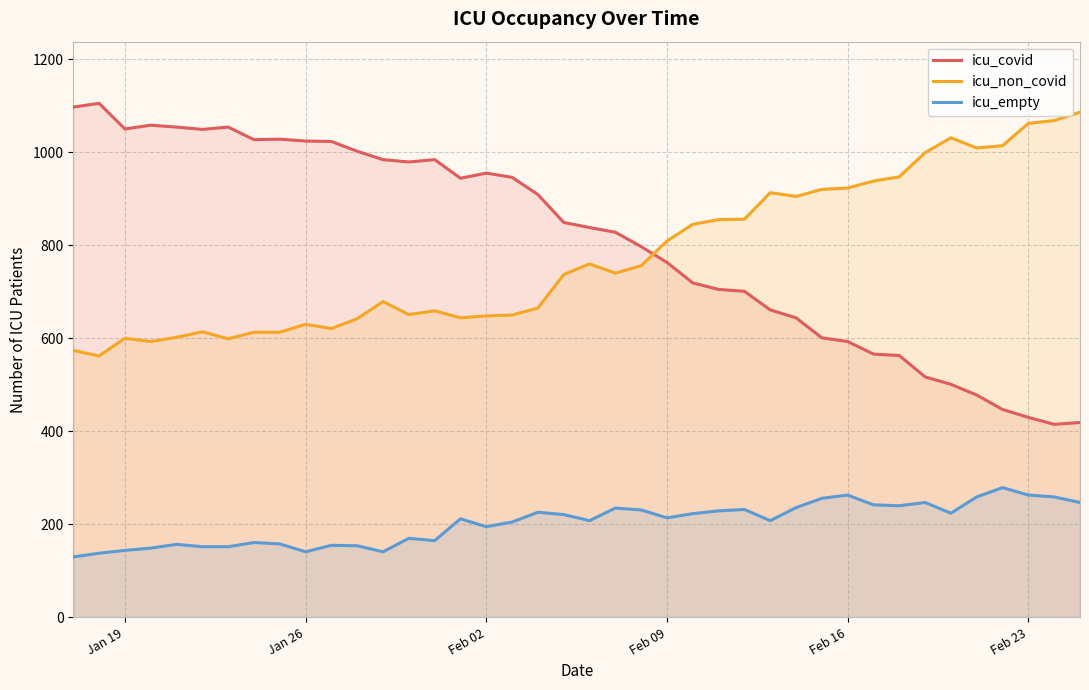

How many times do icu_covid and icu_non_covid cross each other?

1